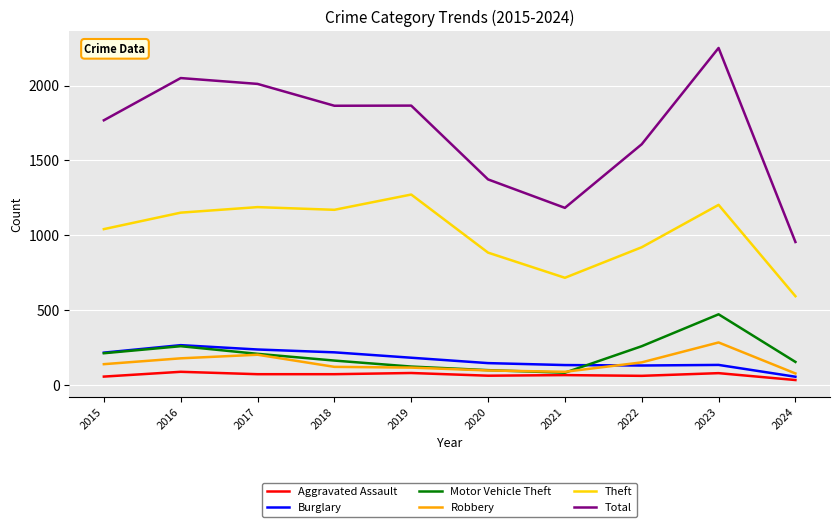

The value of Motor Vehicle Theft at 2022 is 259. True or false?

True